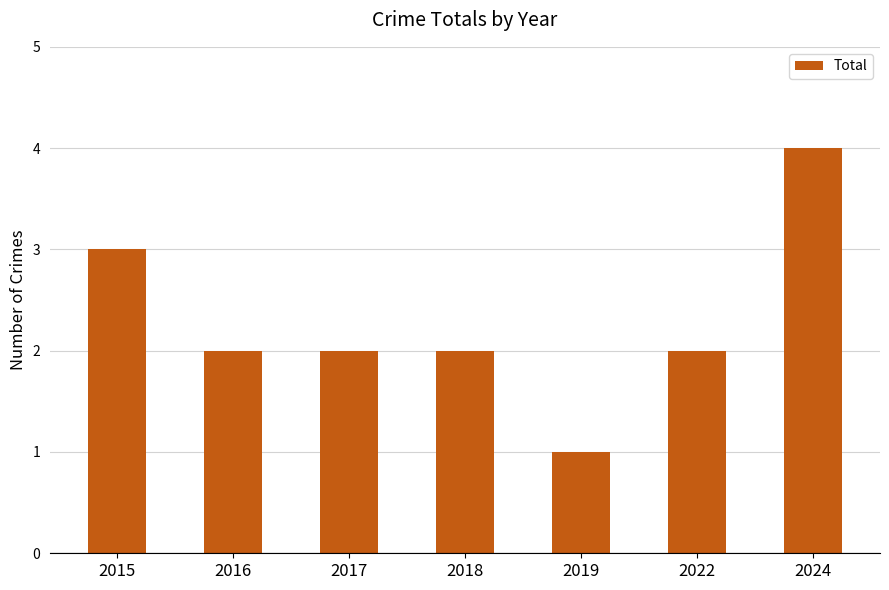

True or false: the data shows 3 at 2018.

False